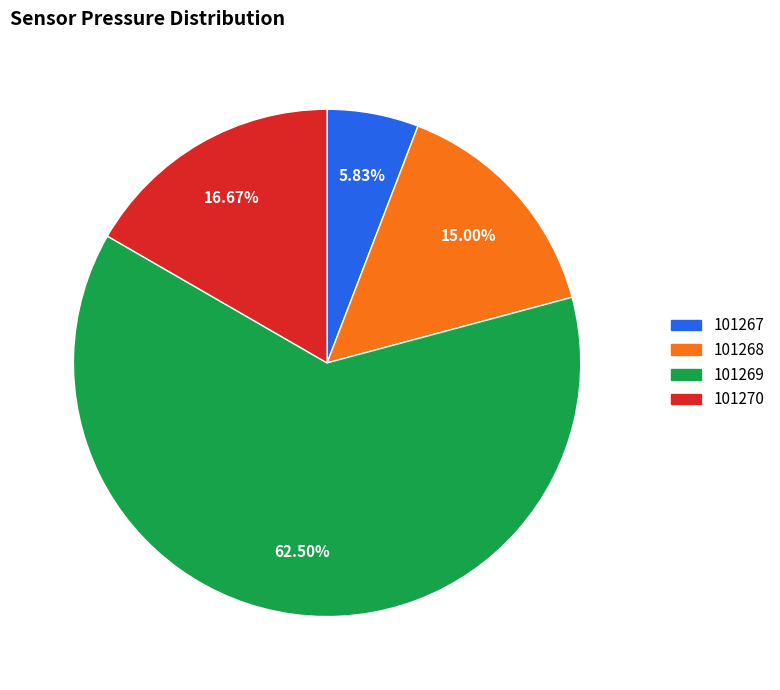

Combined, do 101270 and 101268 account for over 50%?

No